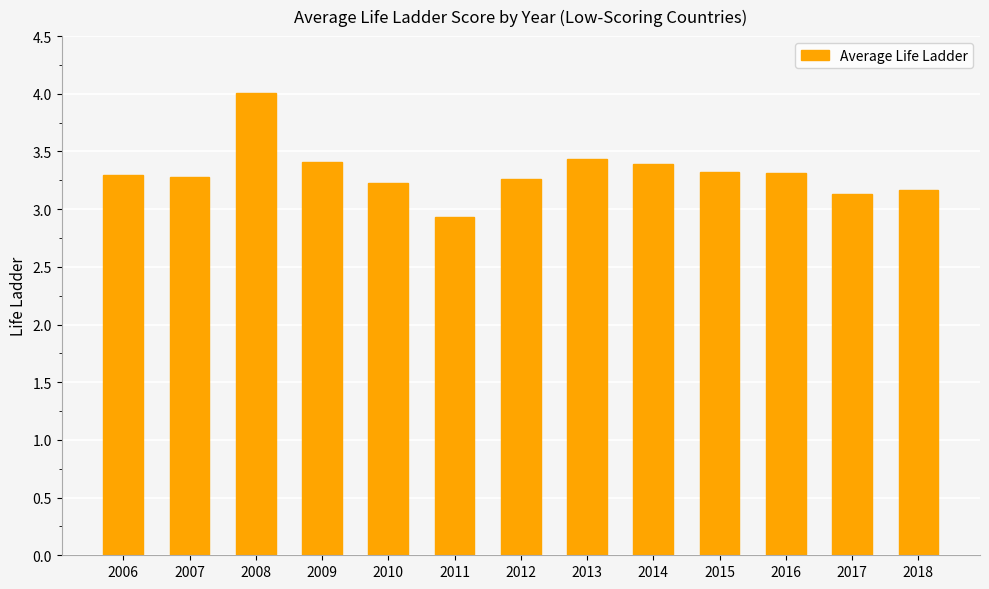

Reading right to left, list all the values displayed in this chart.

3.2	3.1	3.3	3.3	3.4	3.4	3.3	2.9	3.2	3.4	4.0	3.3	3.3